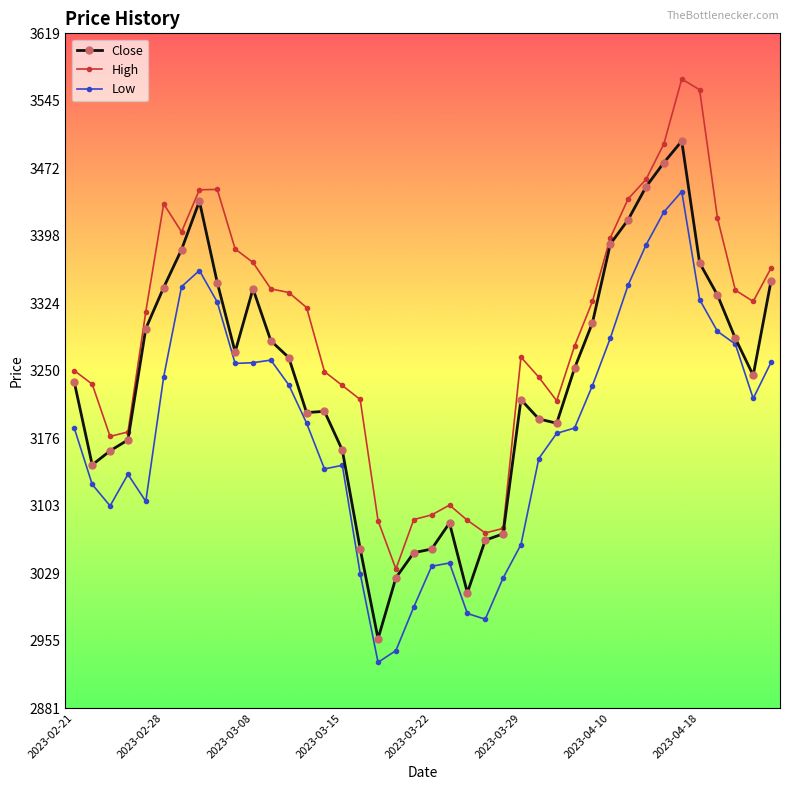

At how many categories does at least one series exceed 2968?

40